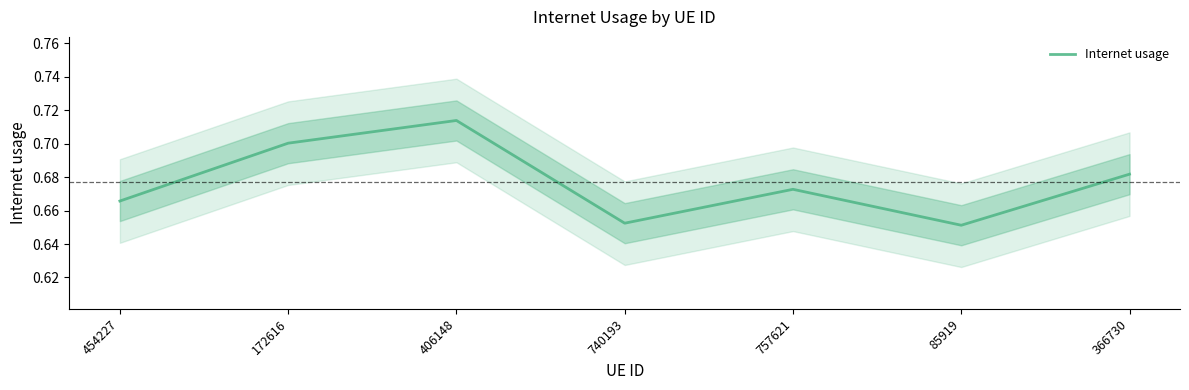

Does the chart have visible grid lines?

No